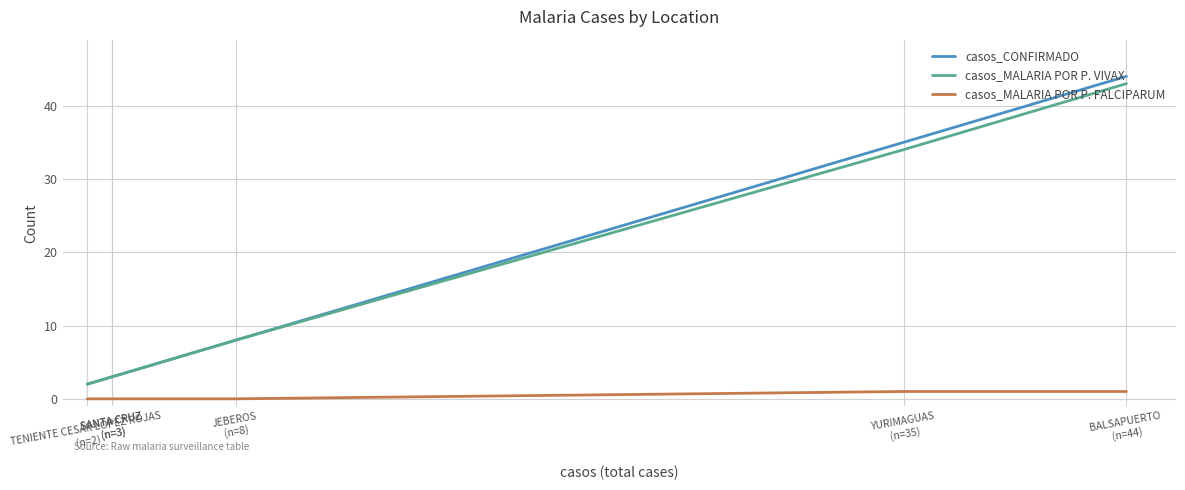

Count the number of data series in this chart.

3